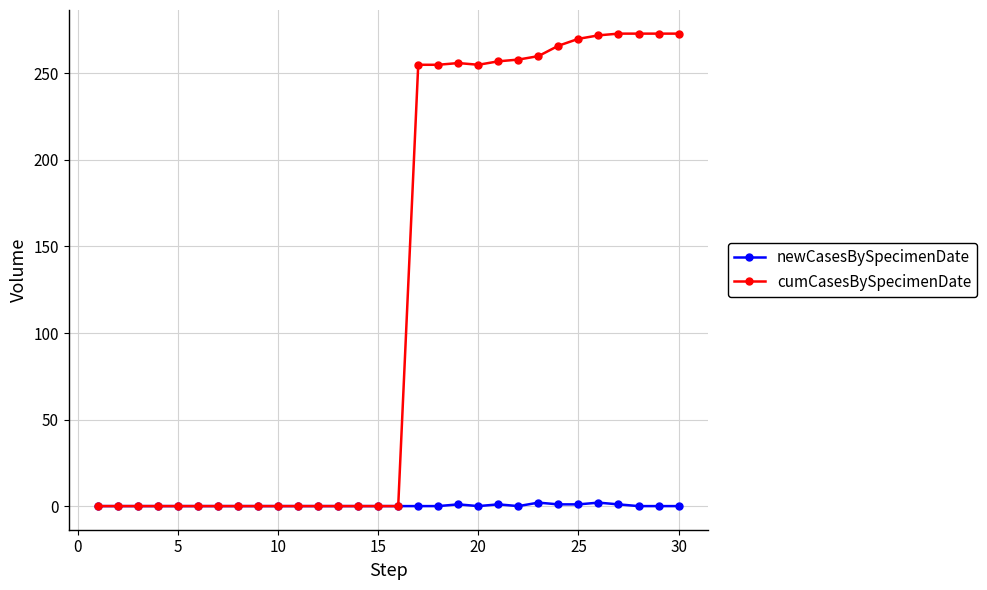

What is the greatest value displayed?

273